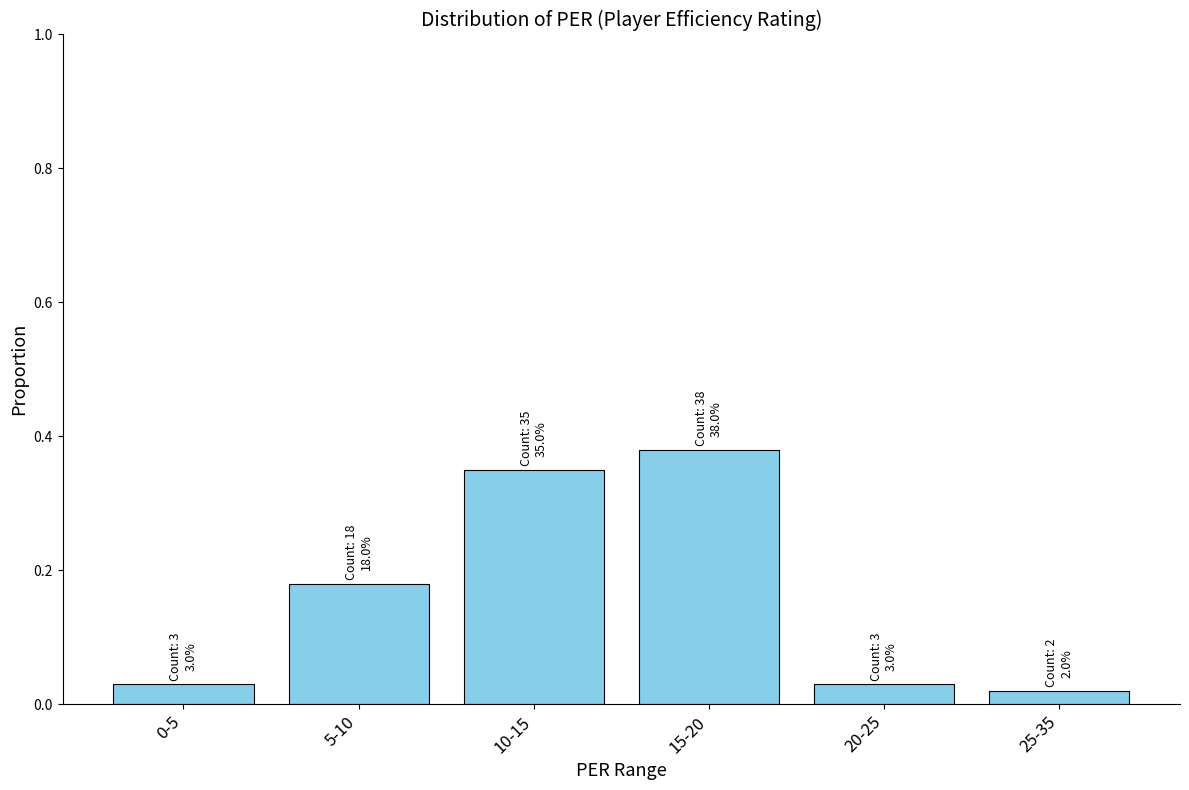

What is the label of the 2nd bar from the right?

20-25